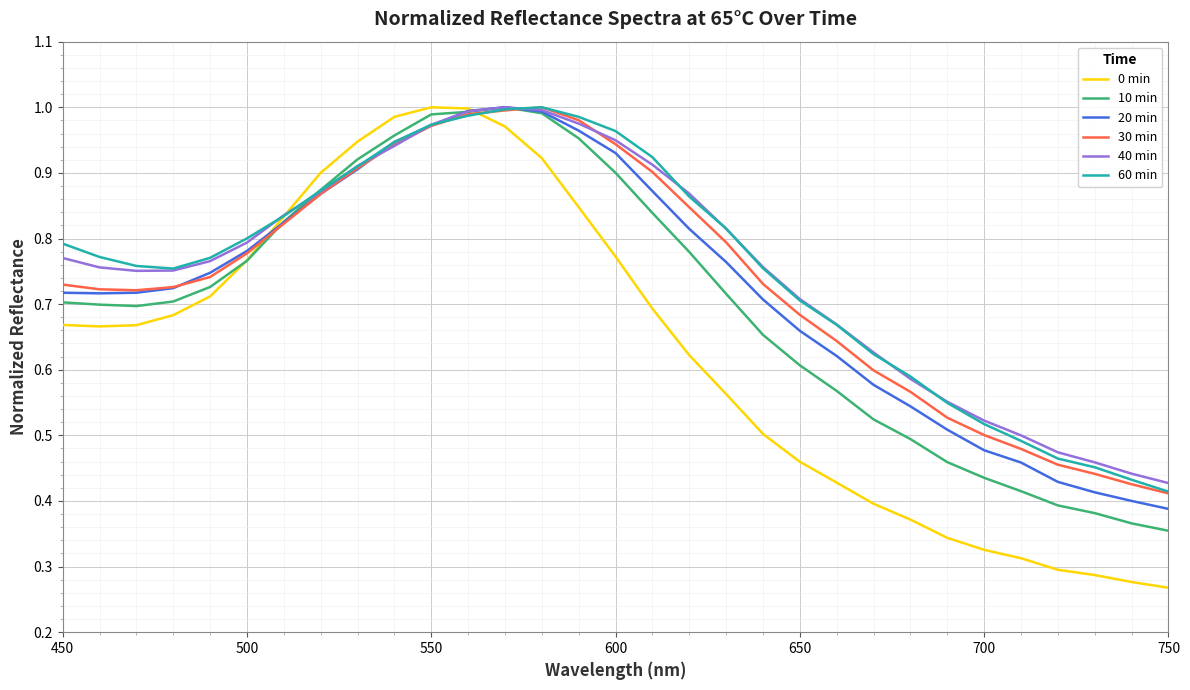

What is the sum of all 30 min values?

22.8